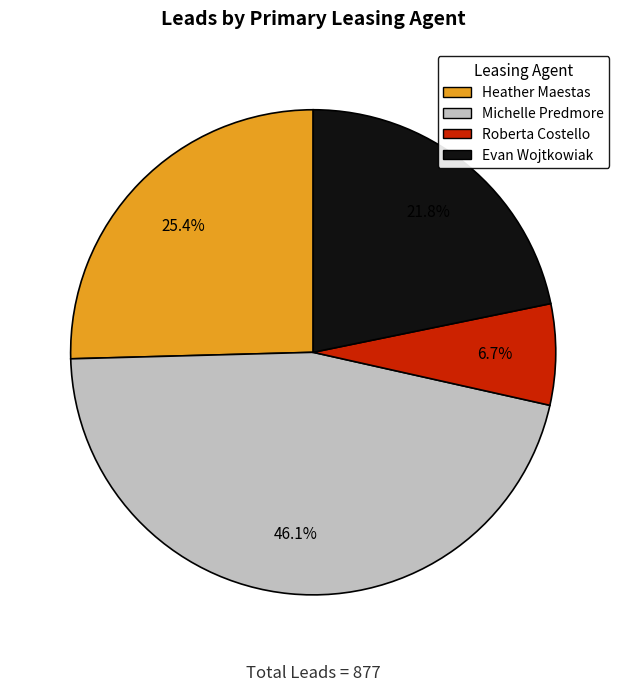

To the nearest percent, what portion does Michelle Predmore represent?

46%